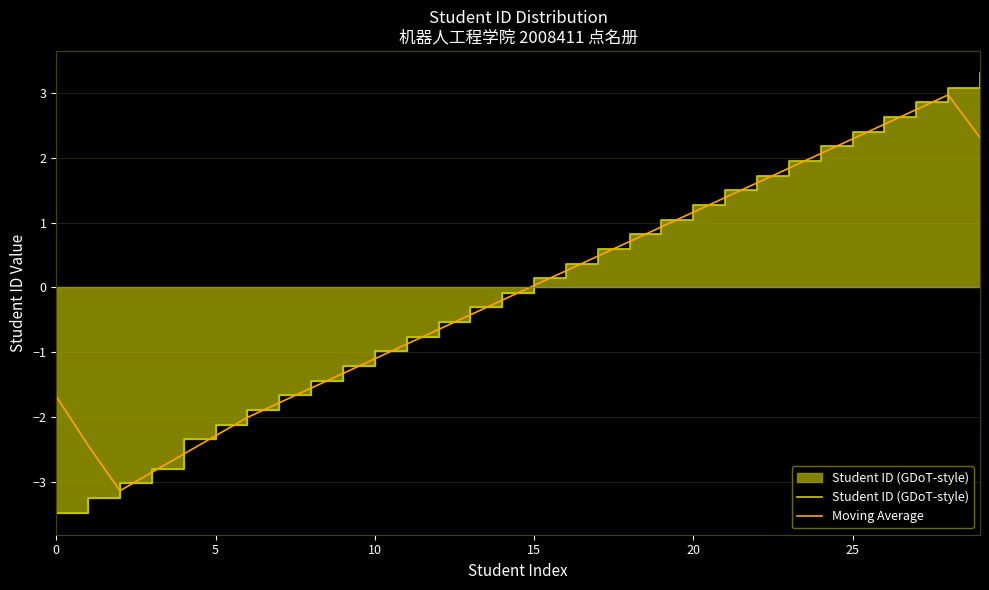

Count the number of categories in the chart.

30